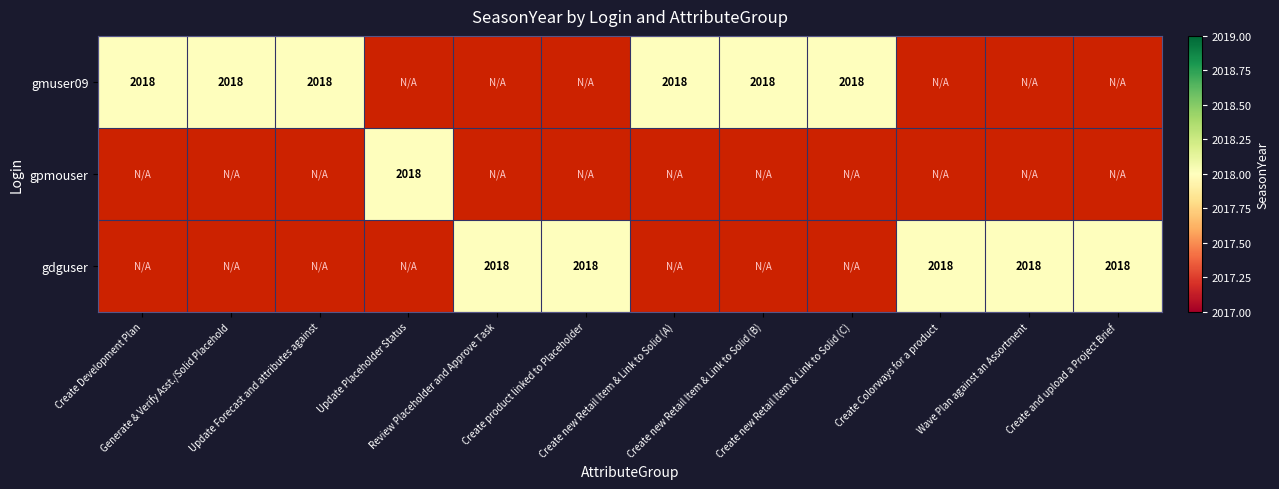

What is the total value across all series at 7?

2018